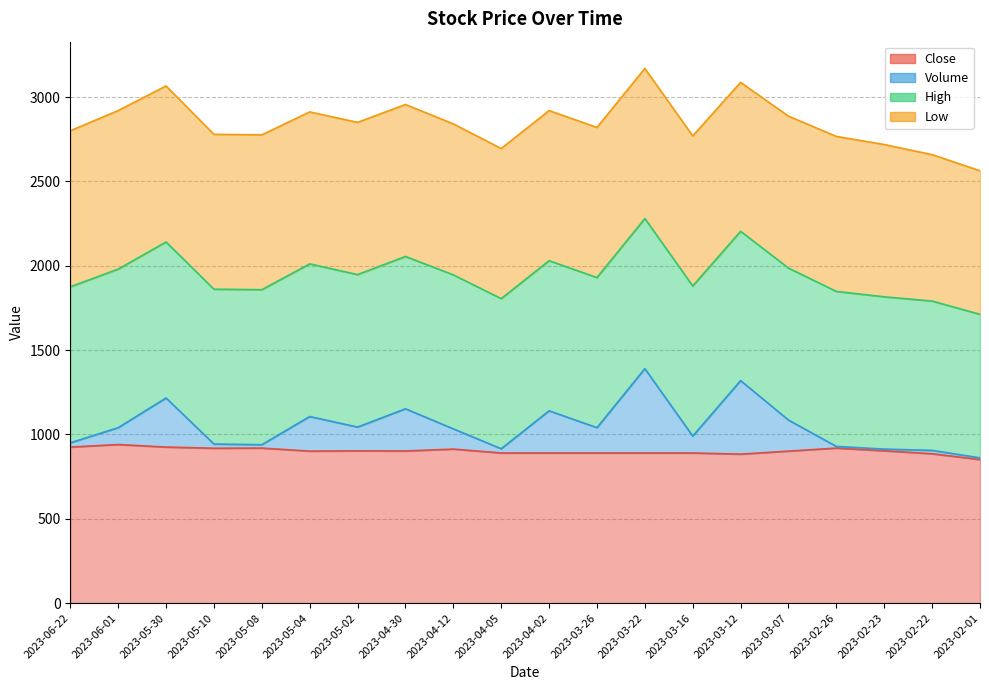

What is the average value of the Close series?

901.9